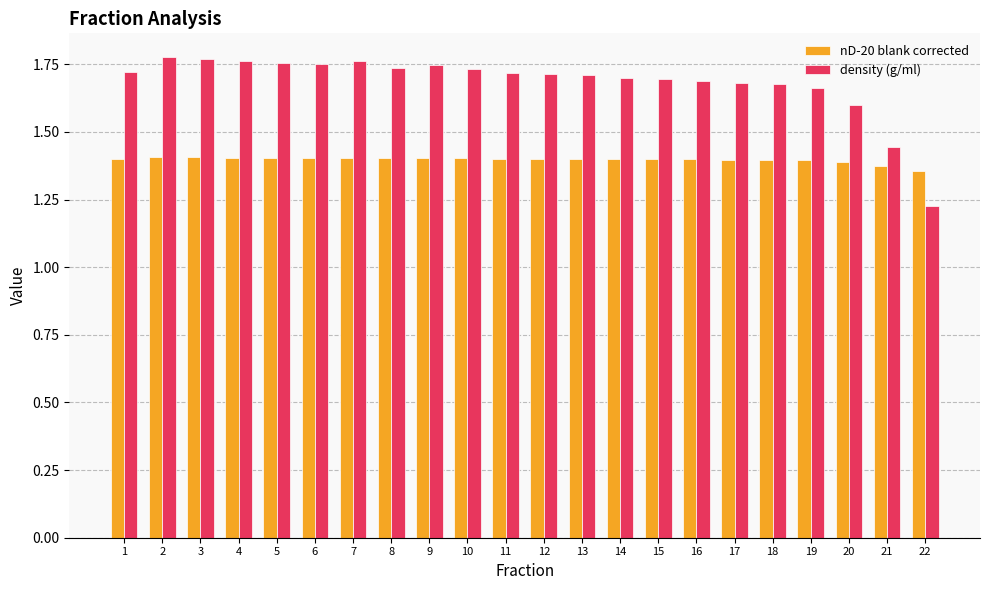

Which category has the lowest value across all series?

22